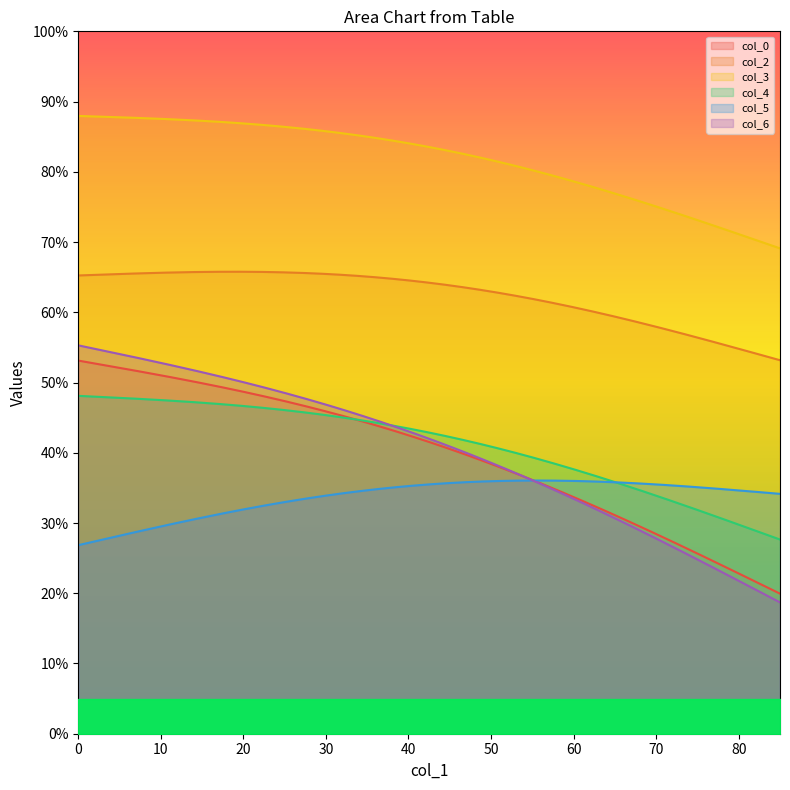

Is the value of col_6 at 1 greater than the value of col_0 at 27.3?

Yes